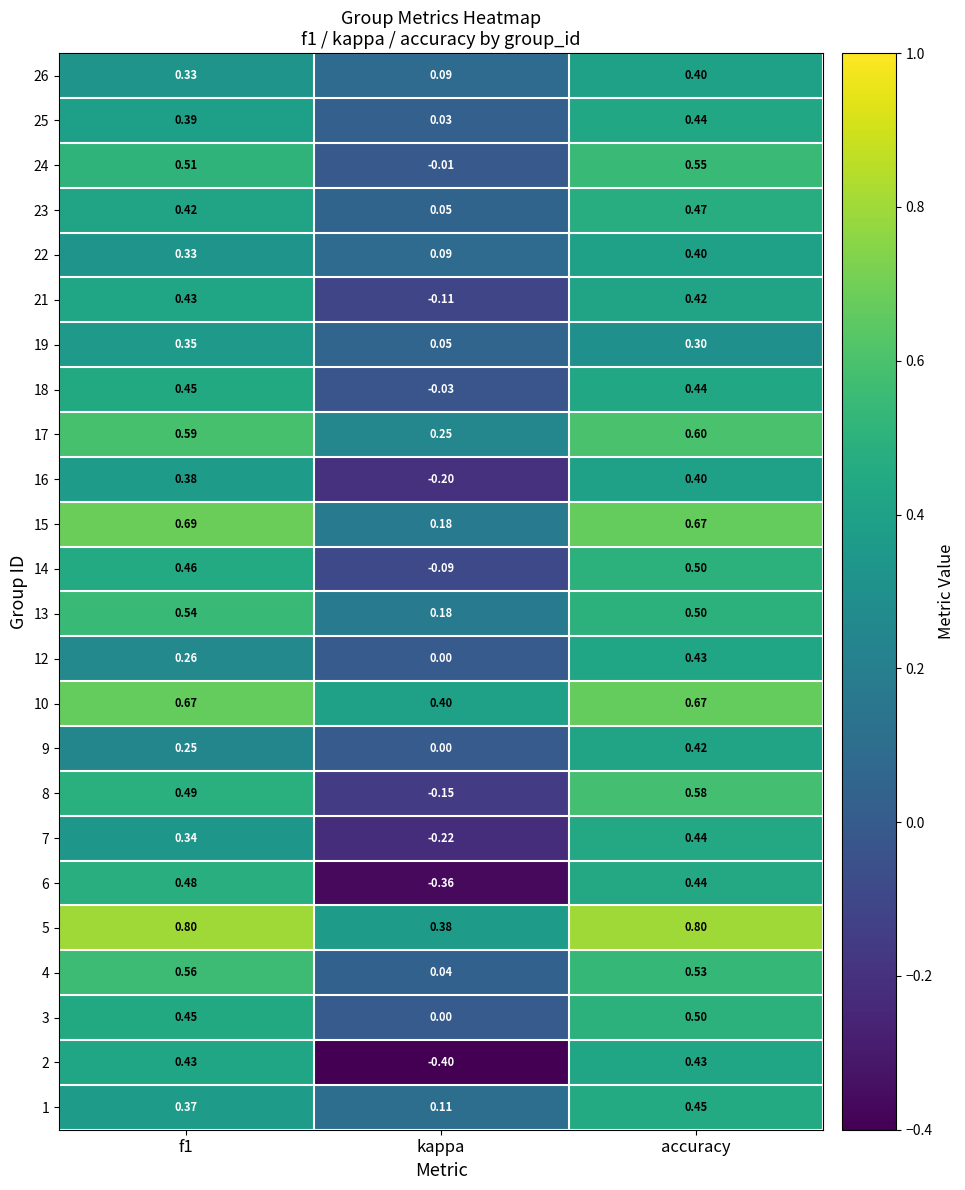

At which label is 6 closest to 0?

kappa